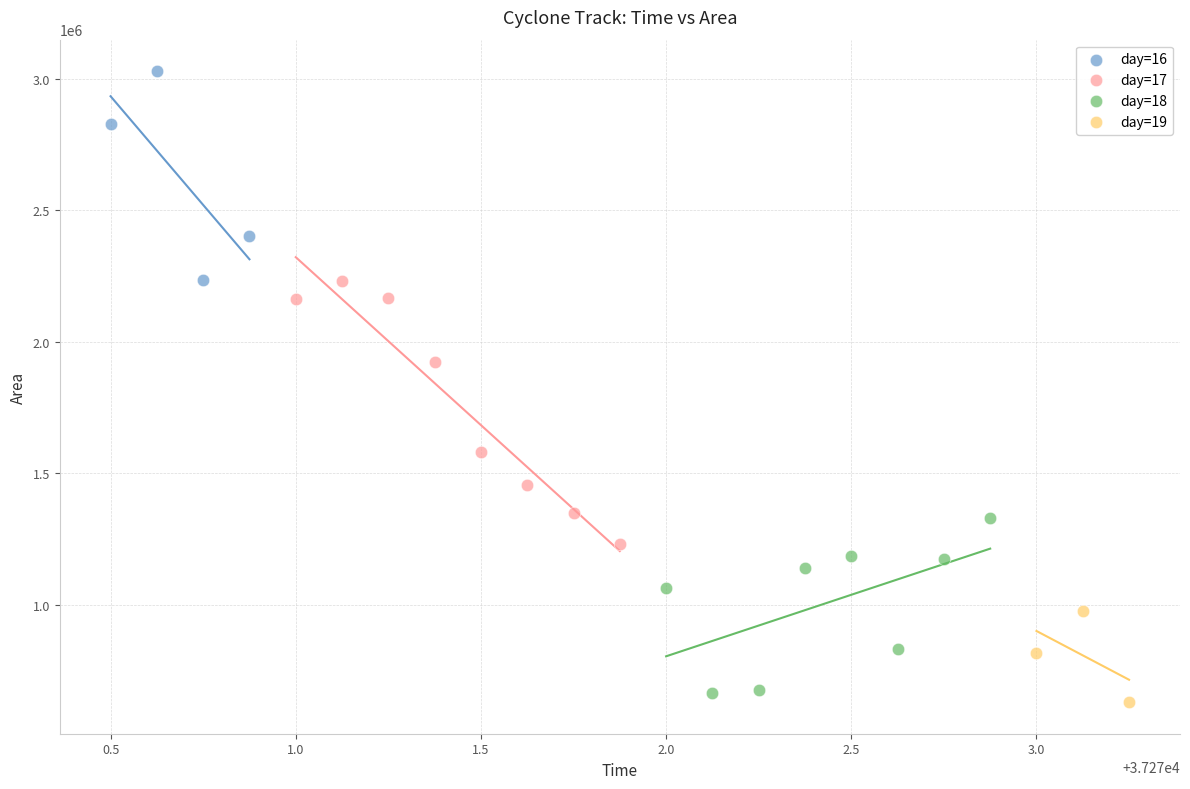

Which series contains the highest Y value?

day=16